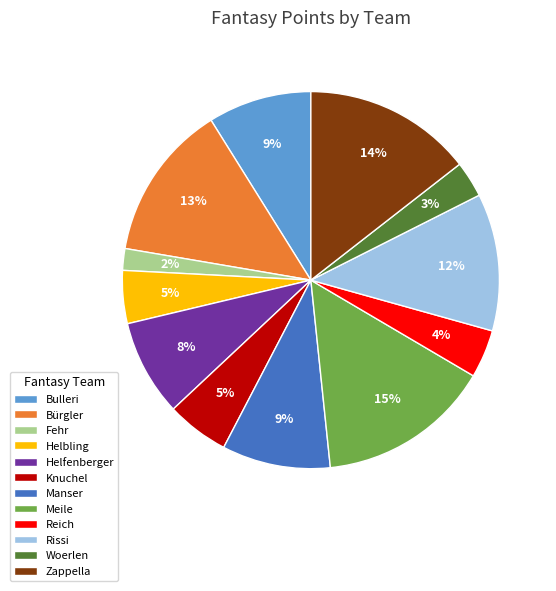

Do Meile and Bürgler together represent more than half of the pie?

No